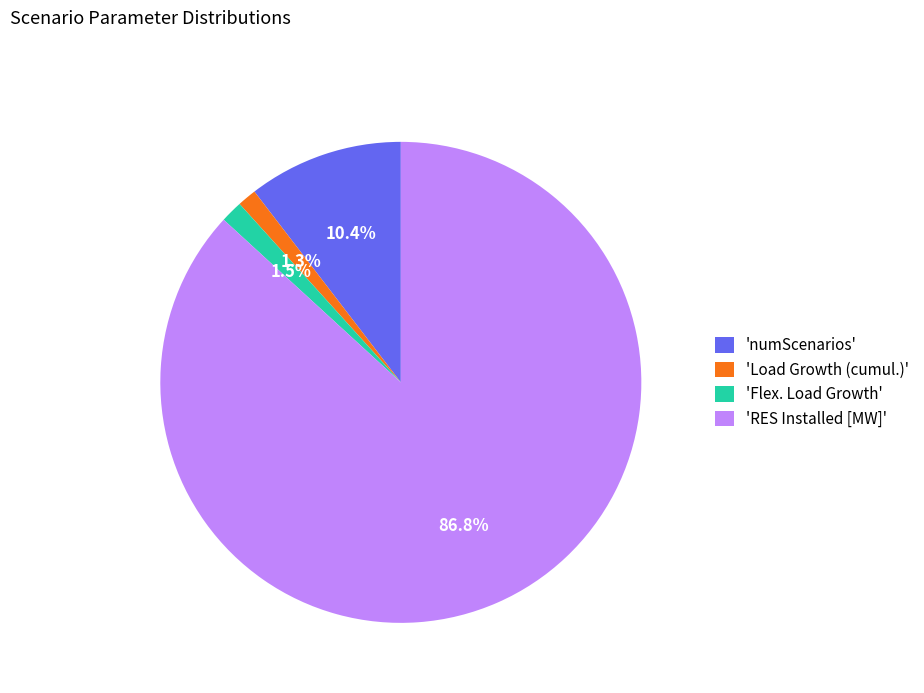

Combined, what portion of the pie is 'Flex. Load Growth' and 'Load Growth (cumul.)'?

2.8%